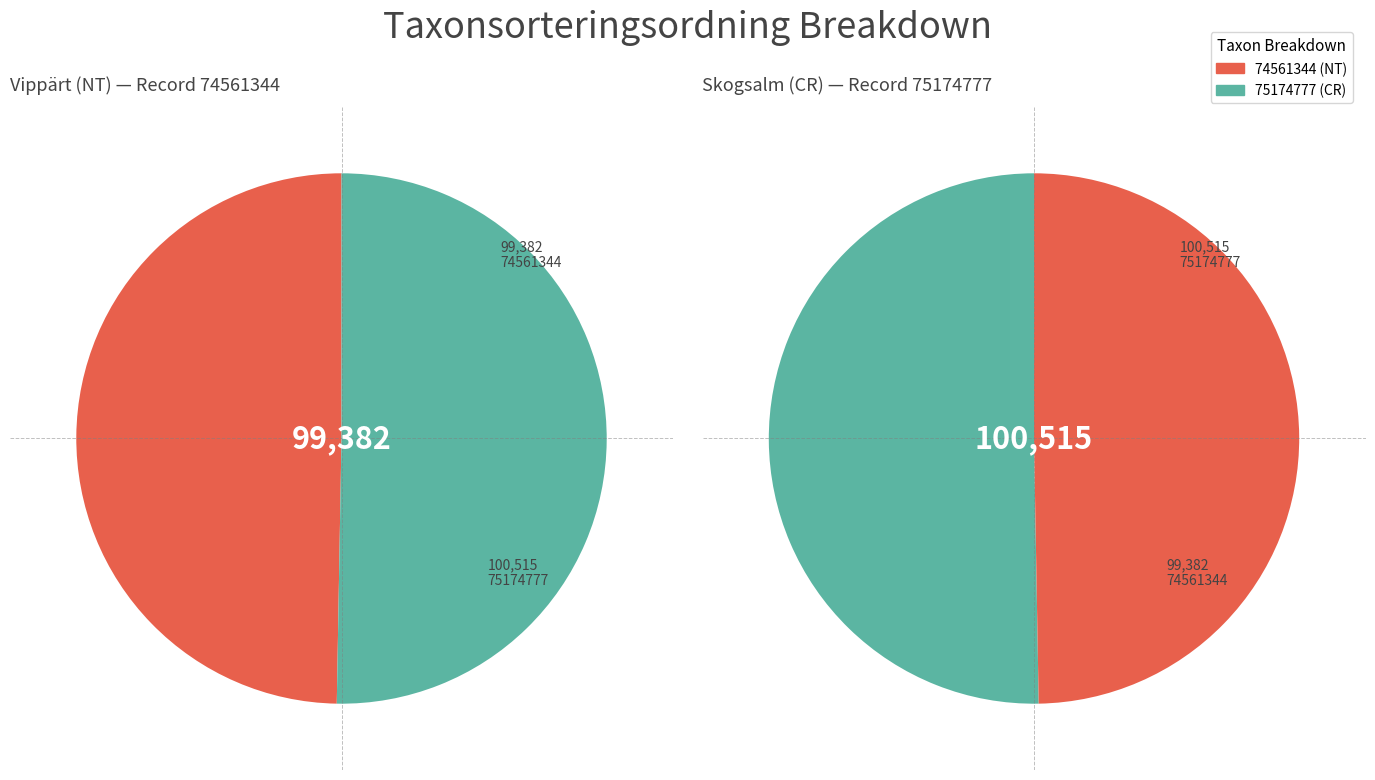

True or false: 74561344 accounts for 38% of the total.

False